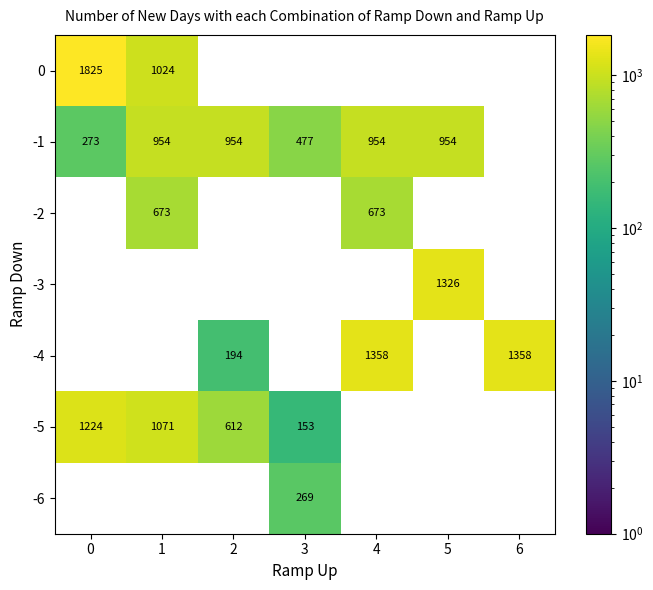

Rank the series by their maximum value, from highest to lowest.

0, -4, -3, -5, -1, -2, -6